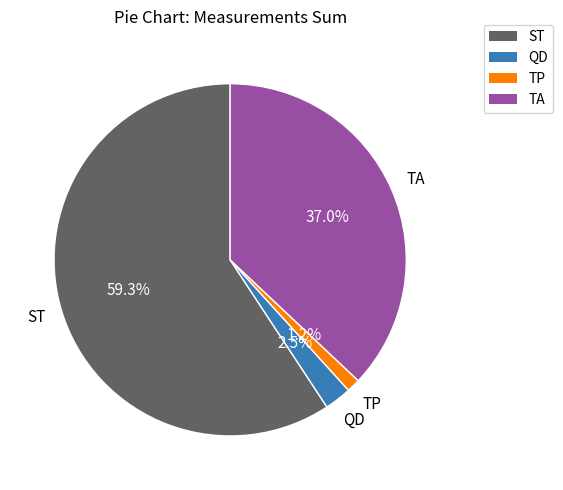

To the nearest percent, what is the average slice percentage?

25%